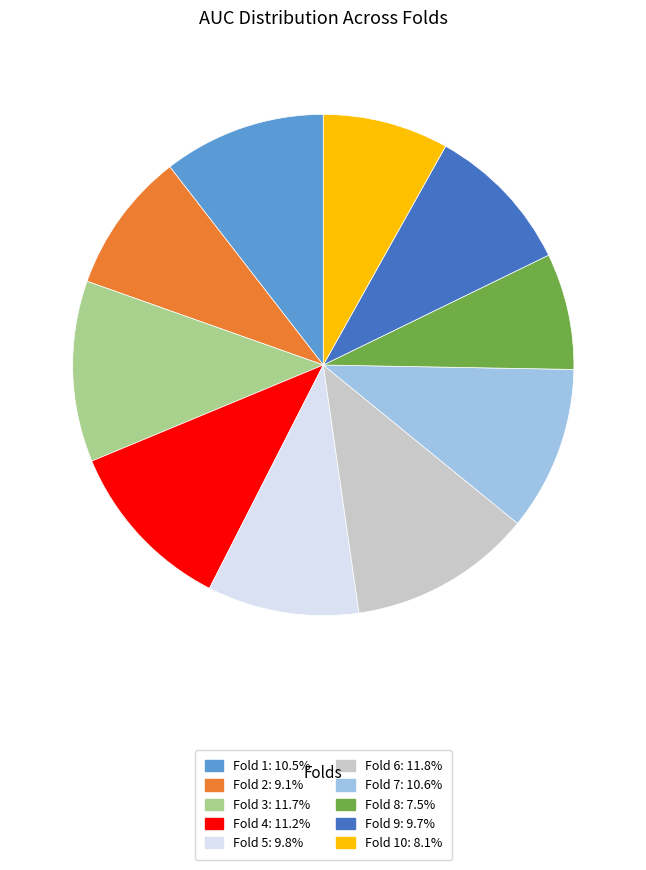

Is there a majority slice in this chart?

No